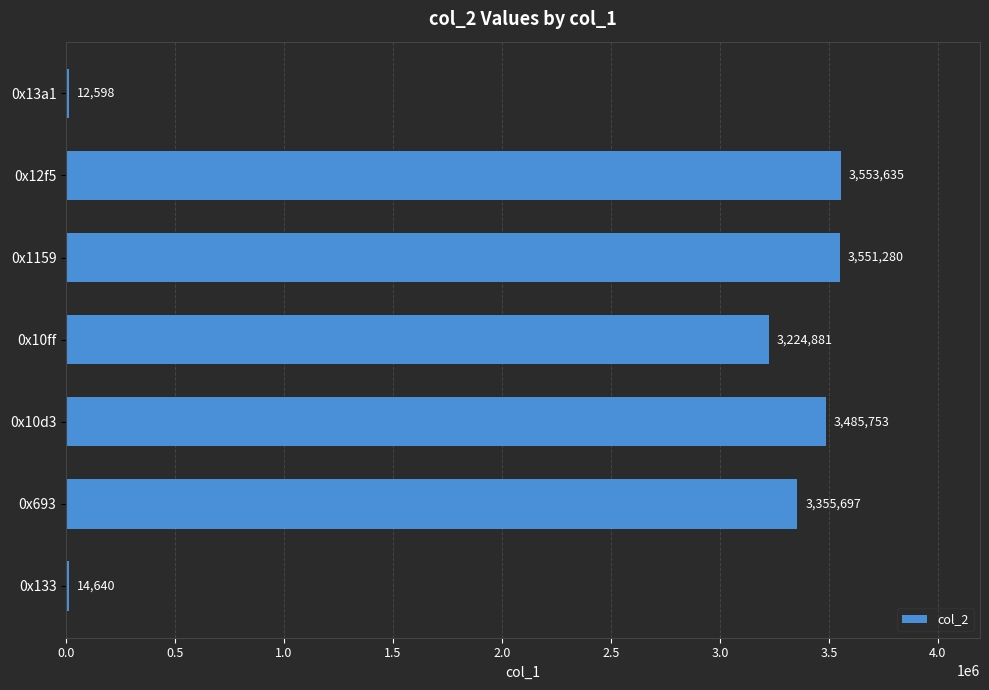

What value does the data have at 0x12f5, to the nearest 100?

3553600